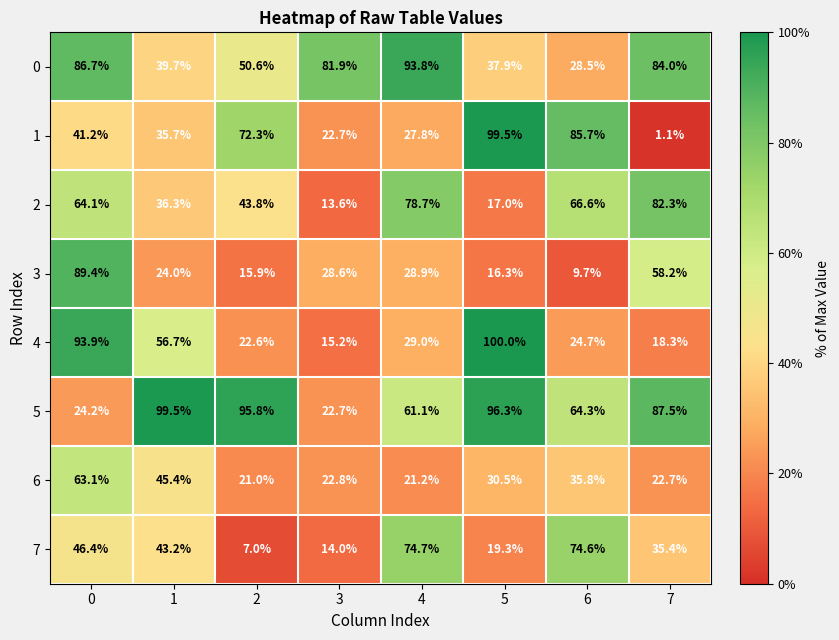

What is the highest value of the 7 series?

74.7